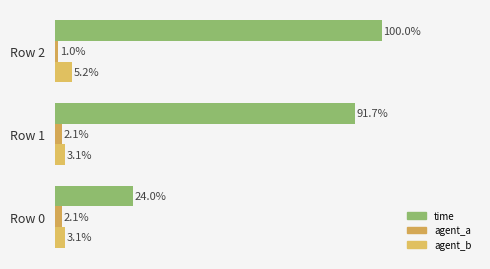

What is the value of the time bar at the 2nd from the left?

91.7